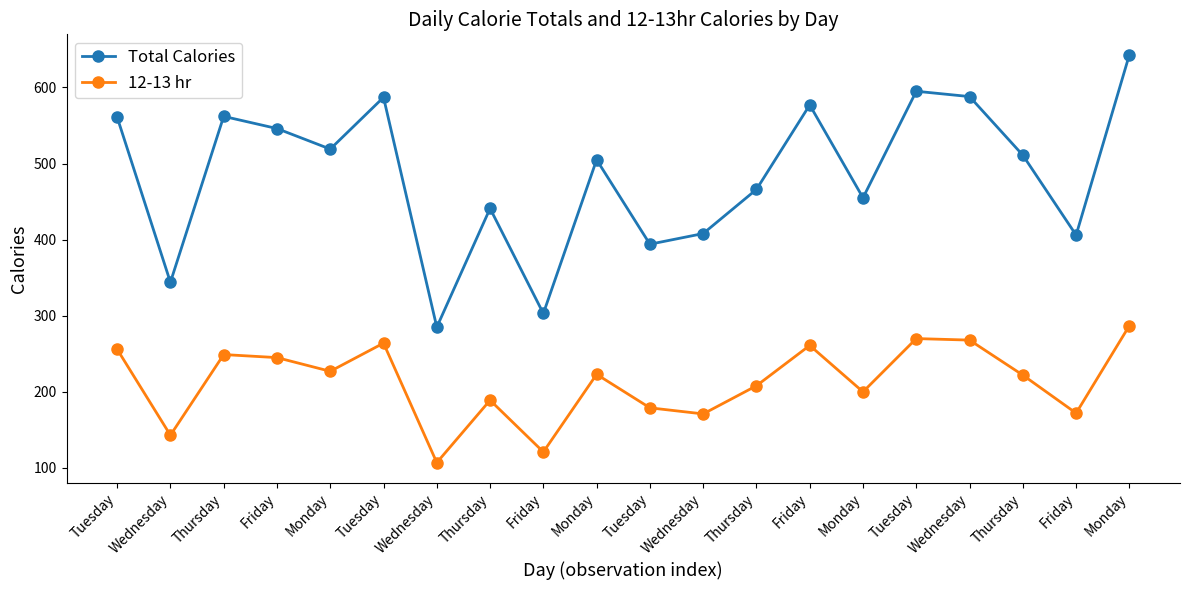

Count the number of categories in the chart.

20